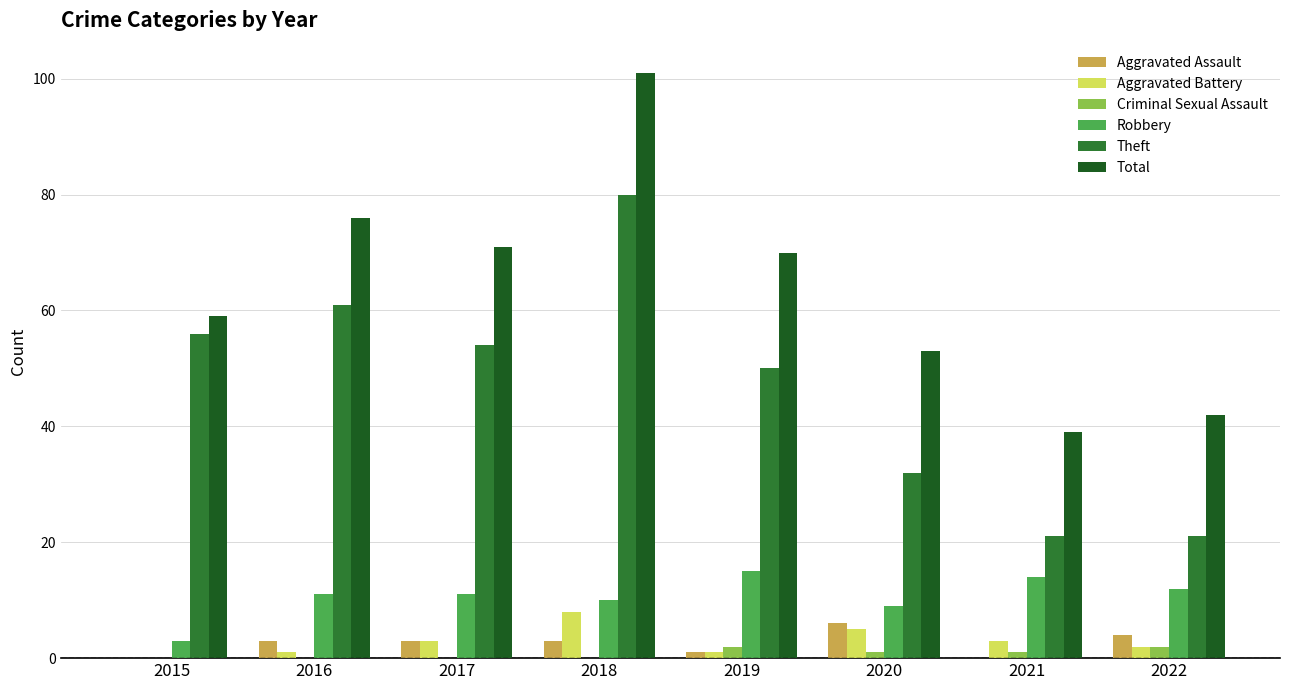

At which category is the sum across all series the highest?

2018